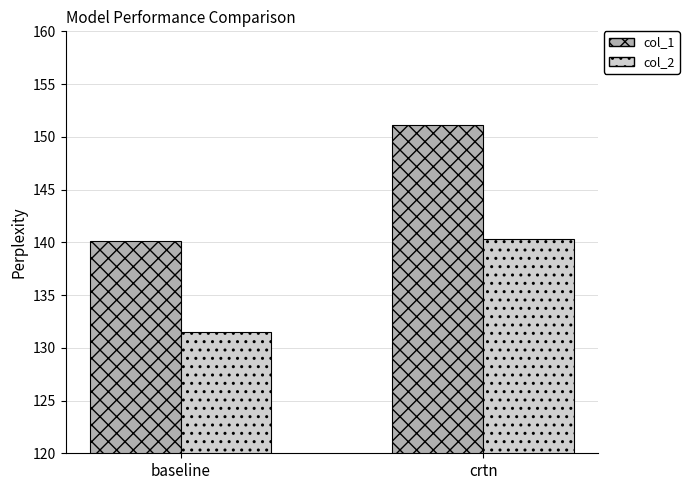

What is the sum of all col_2 values?

271.8